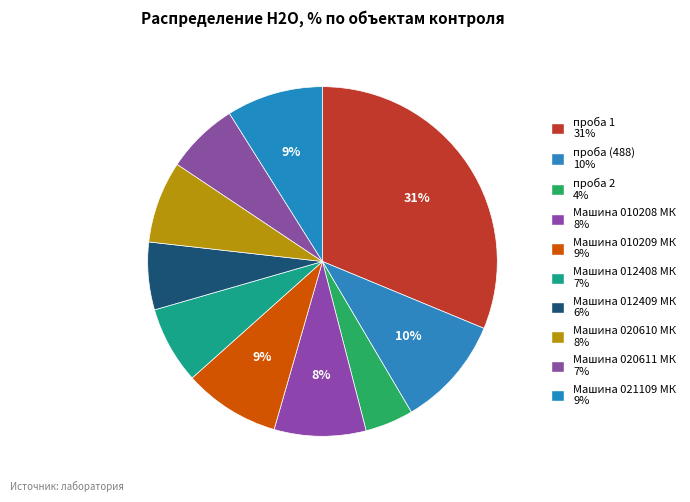

How many segments does this pie chart have?

10